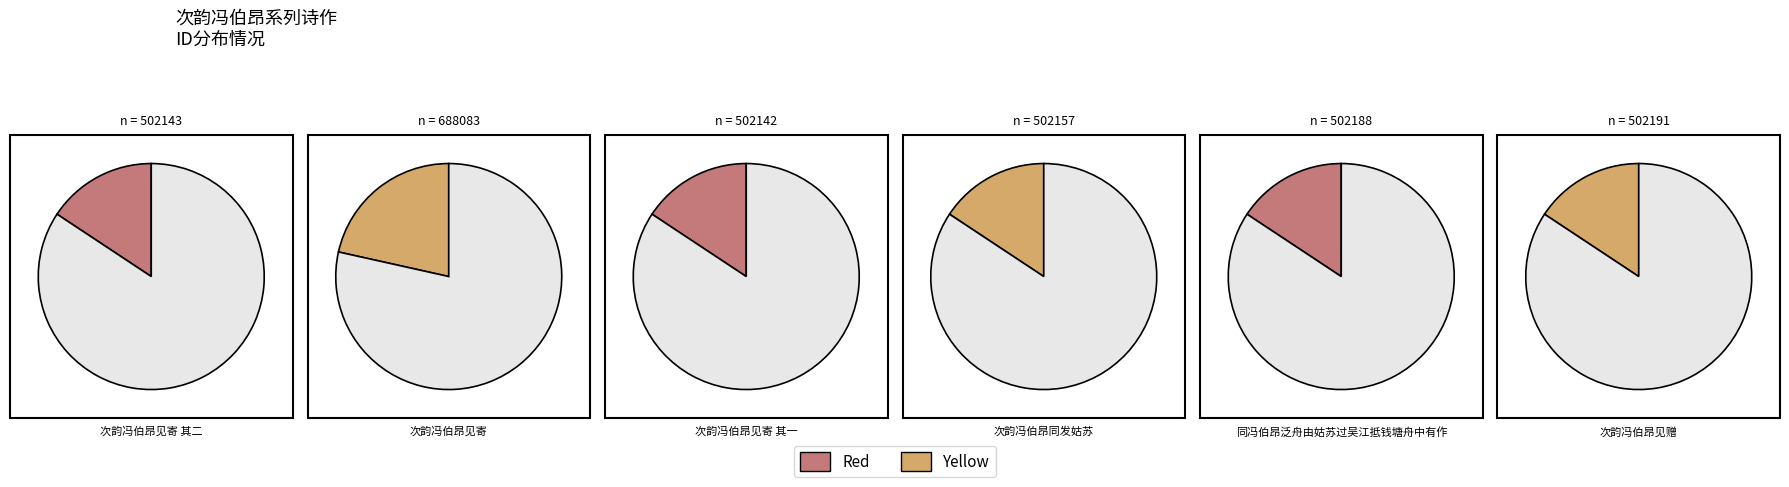

Is the sum of 同冯伯昂泛舟由姑苏过吴江抵钱塘舟中有作 and 次韵冯伯昂见寄 其二 greater than half?

No